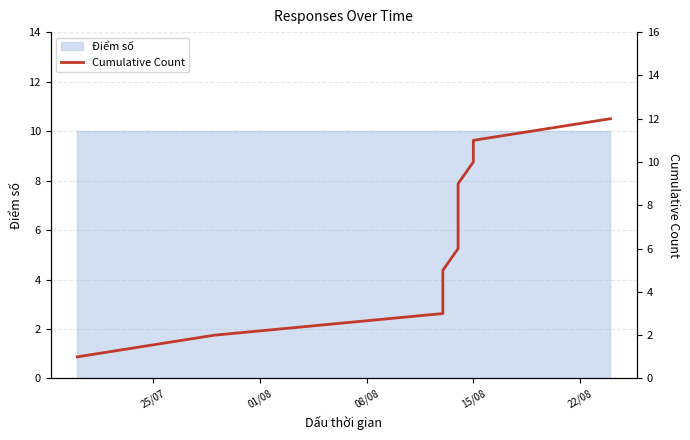

What is the difference between the maximum and second lowest values?

10